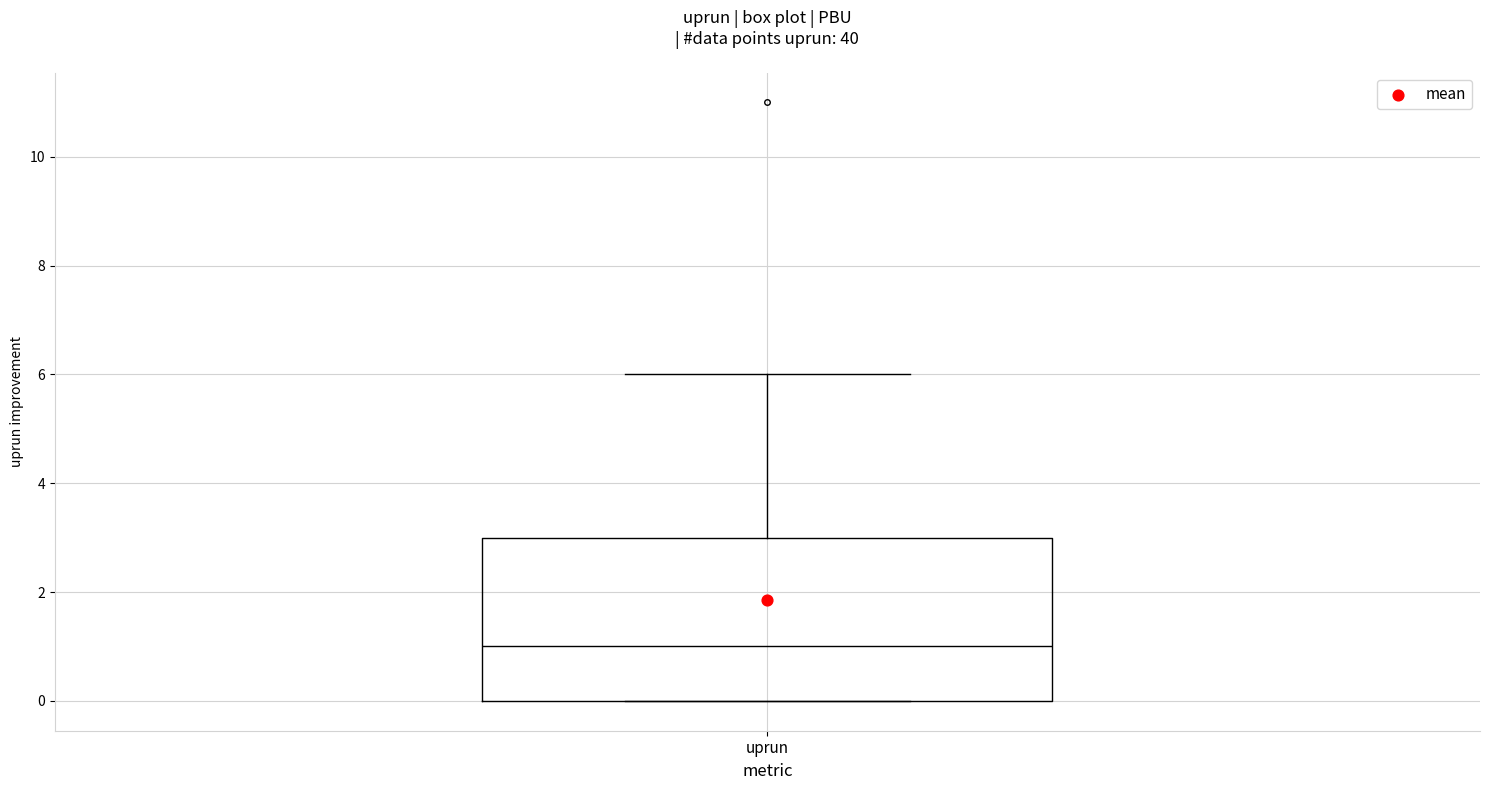

Where does the upper whisker of the box for uprun end on the y-axis? The values are not printed on the chart, so give them approximately, as read against the axis.

6